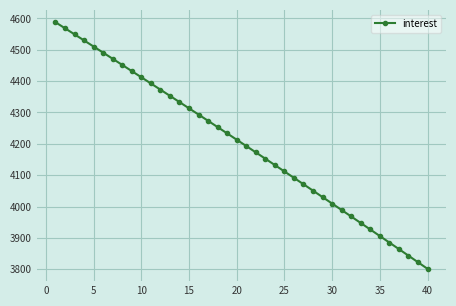

What is the minimum value shown in the chart?

3801.3